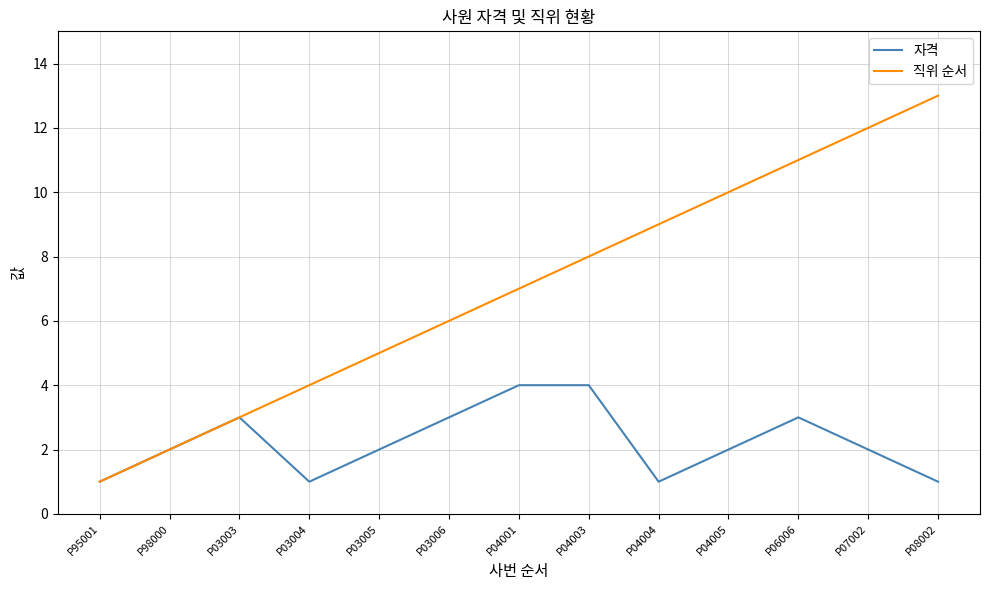

At P08002, list the series in order from smallest to largest.

자격, 직위 순서